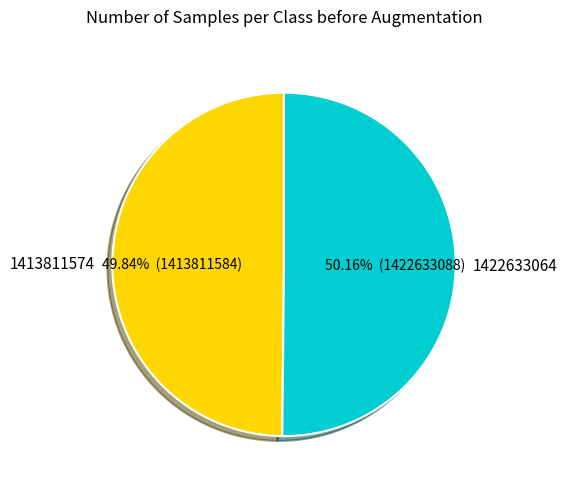

Count the number of slices in the pie.

2